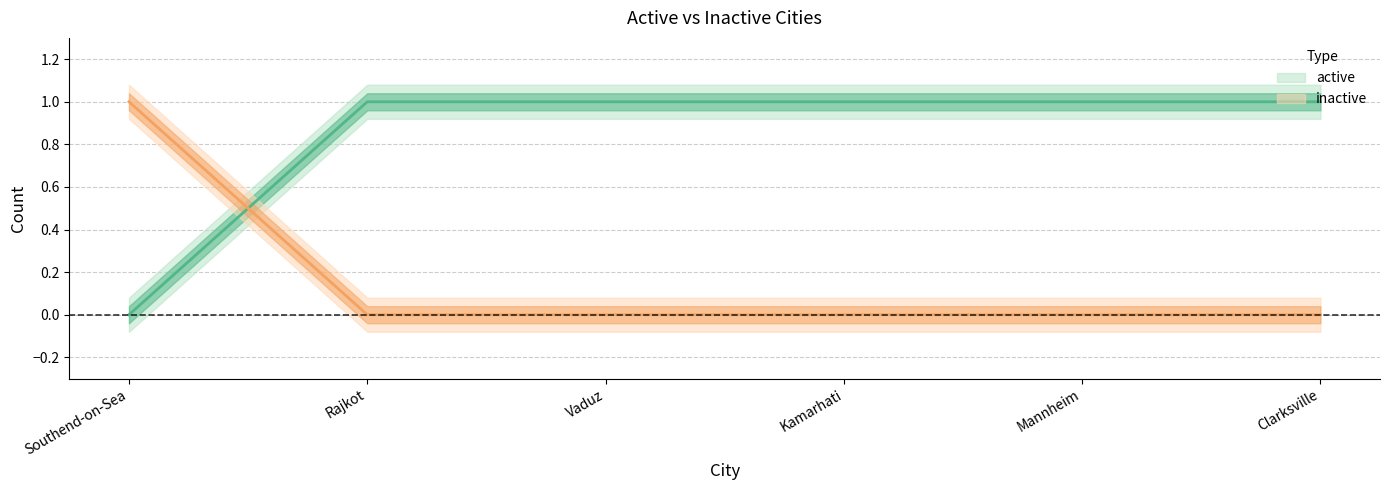

List the series in order of their peak value, highest first.

active, inactive